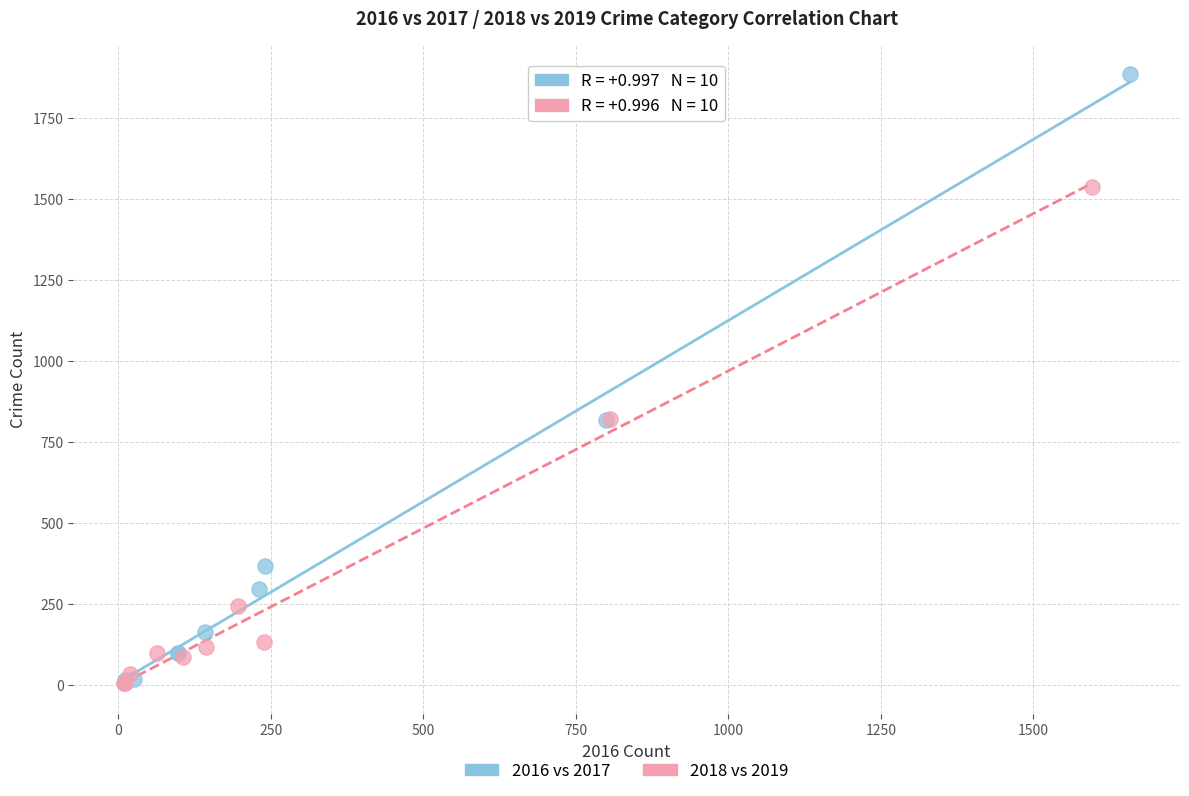

Which series reaches the maximum Y coordinate?

2016 vs 2017